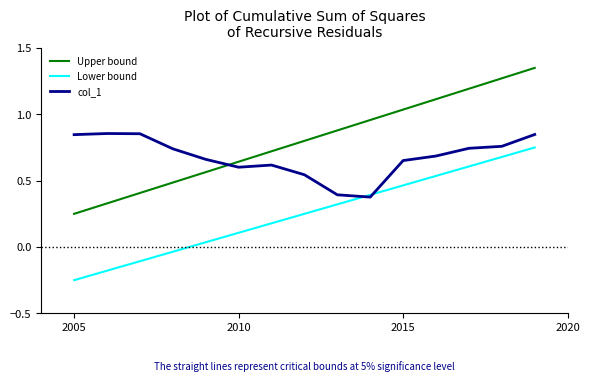

List the series in order of their peak value, lowest first.

Lower bound, col_1, Upper bound